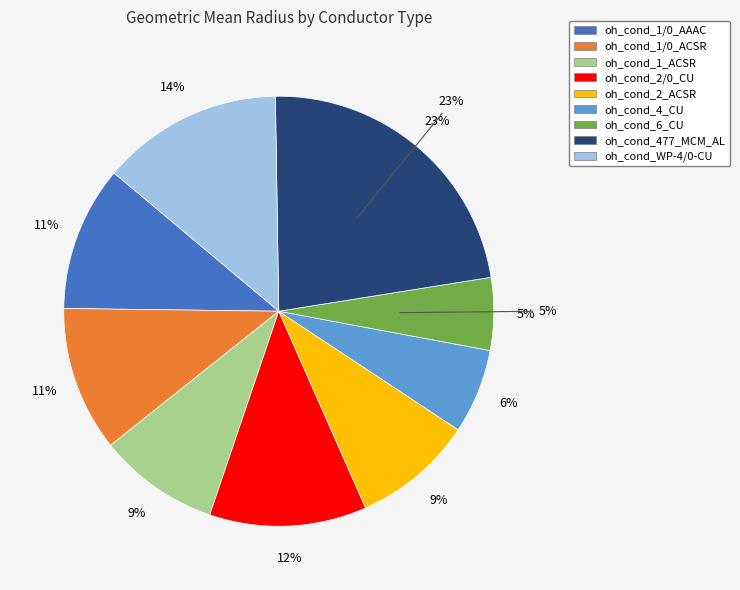

To the nearest percent, what percentage of the pie is oh_cond_6_CU?

5%